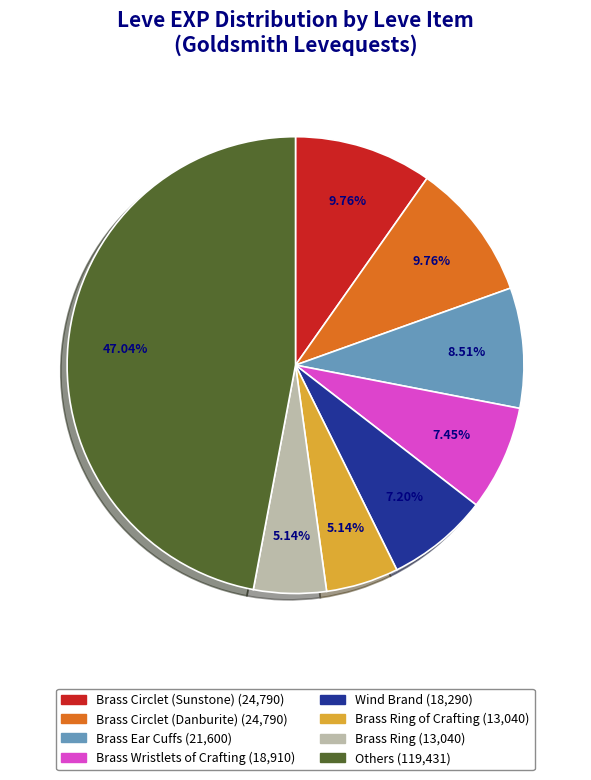

Does any single category account for the majority?

No